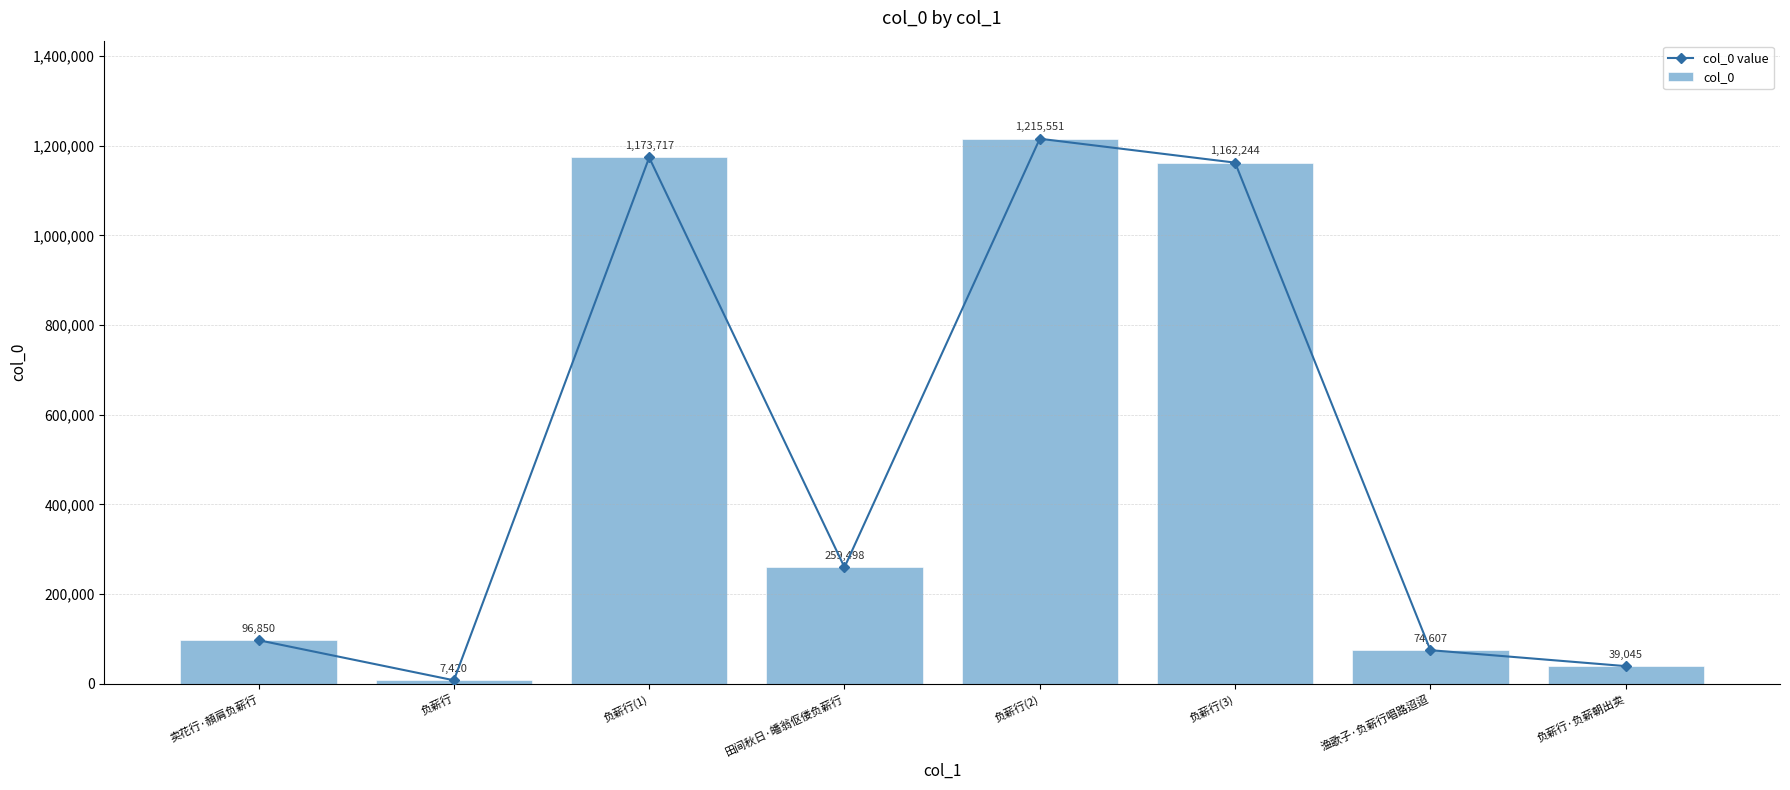

What is the label of the 8th bar from the left?

负薪行·负薪朝出卖